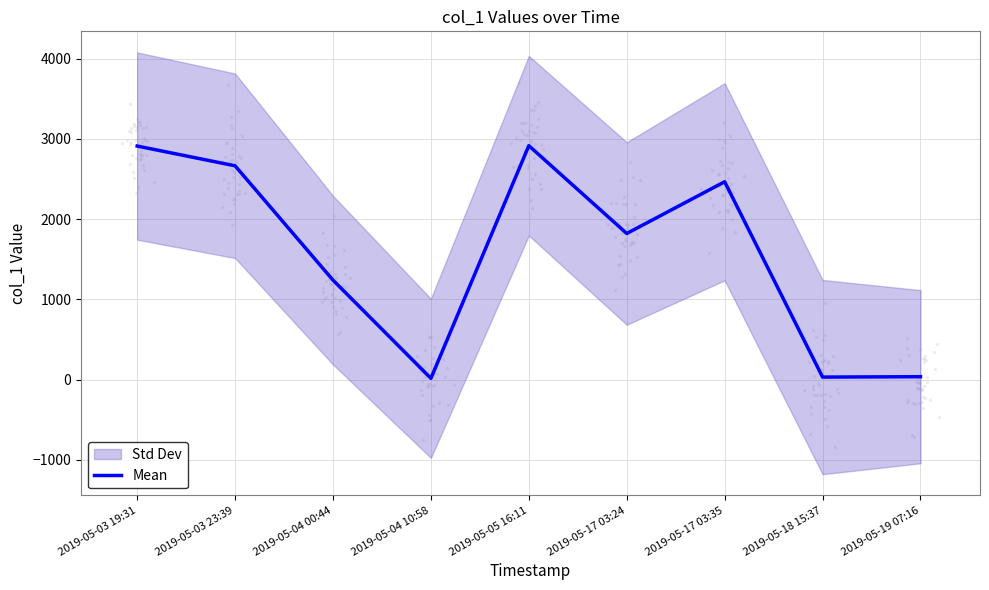

What is the change in value from 2019-05-03 23:39 to 2019-05-05 16:11?

+250.7